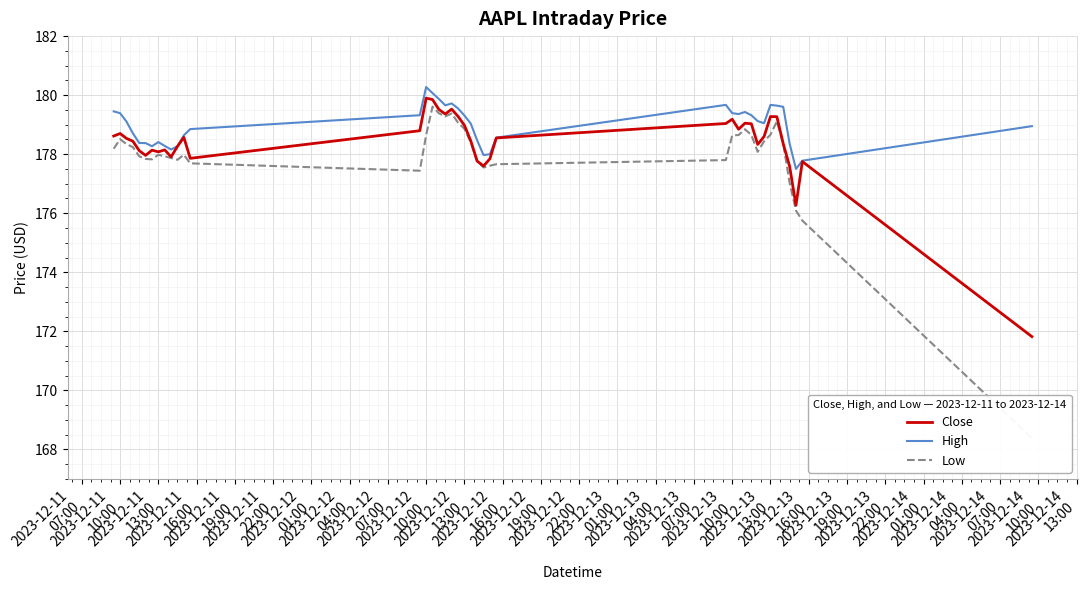

Rank the series by their maximum value, from highest to lowest.

High, Close, Low